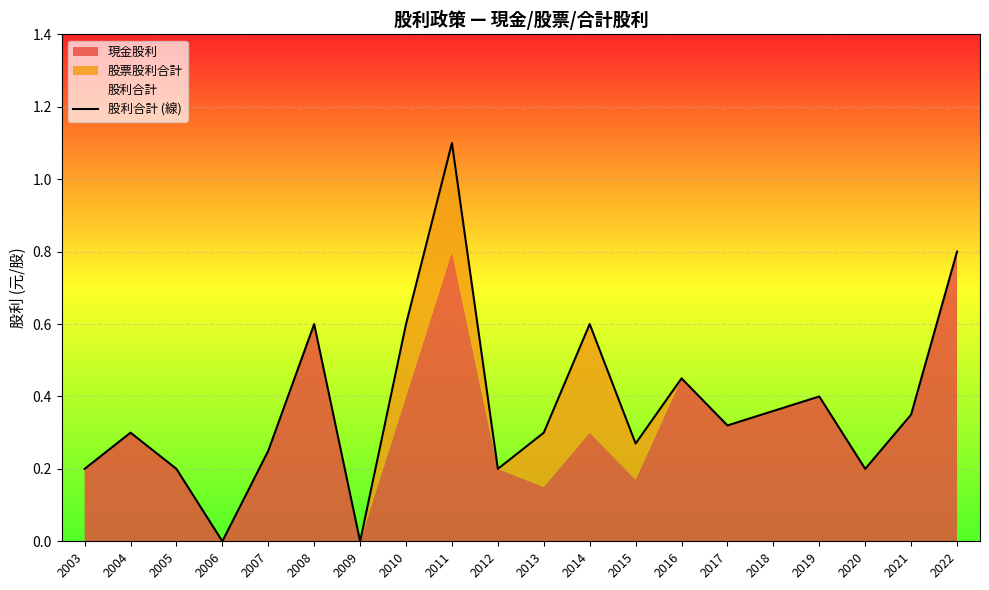

Rank the categories by value from highest to lowest.

2011, 2022, 2008, 2010, 2014, 2016, 2019, 2018, 2021, 2017, 2004, 2013, 2015, 2007, 2003, 2005, 2012, 2020, 2006, 2009